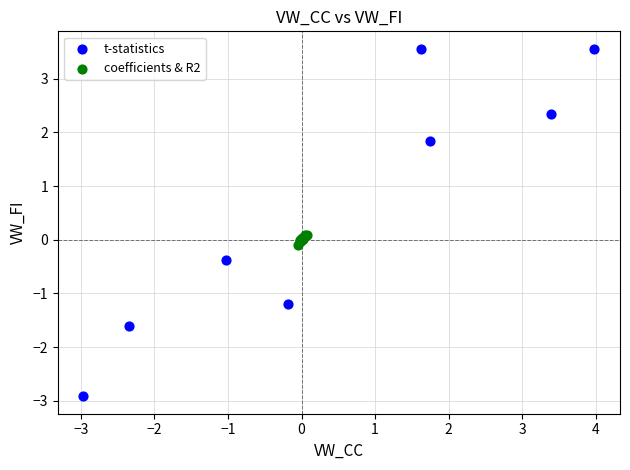

Which series has the widest spread of Y values?

t-statistics